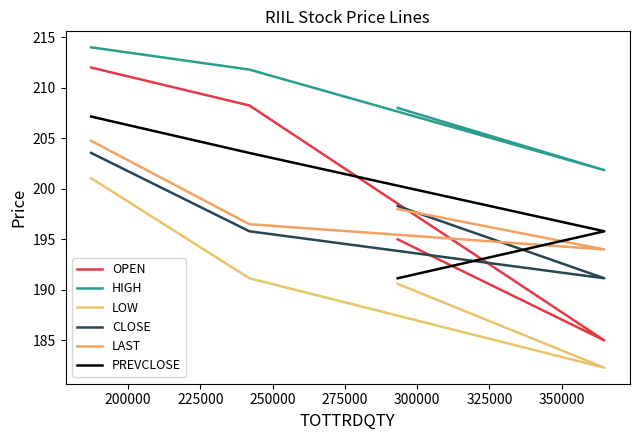

What is the average value of the HIGH series?

208.9